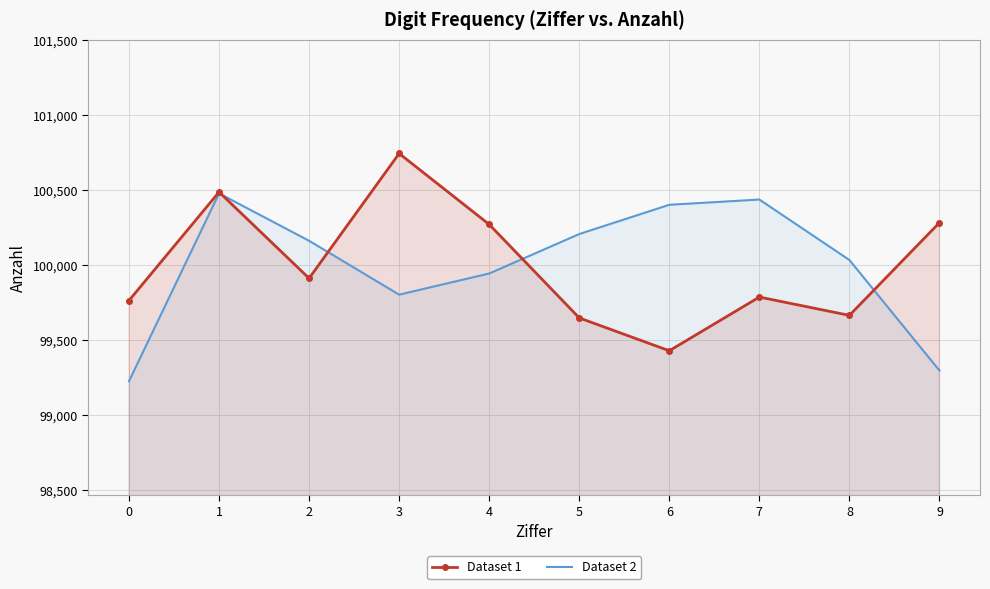

Between which two adjacent categories do Dataset 2 and Dataset 1 first intersect?

1 and 2